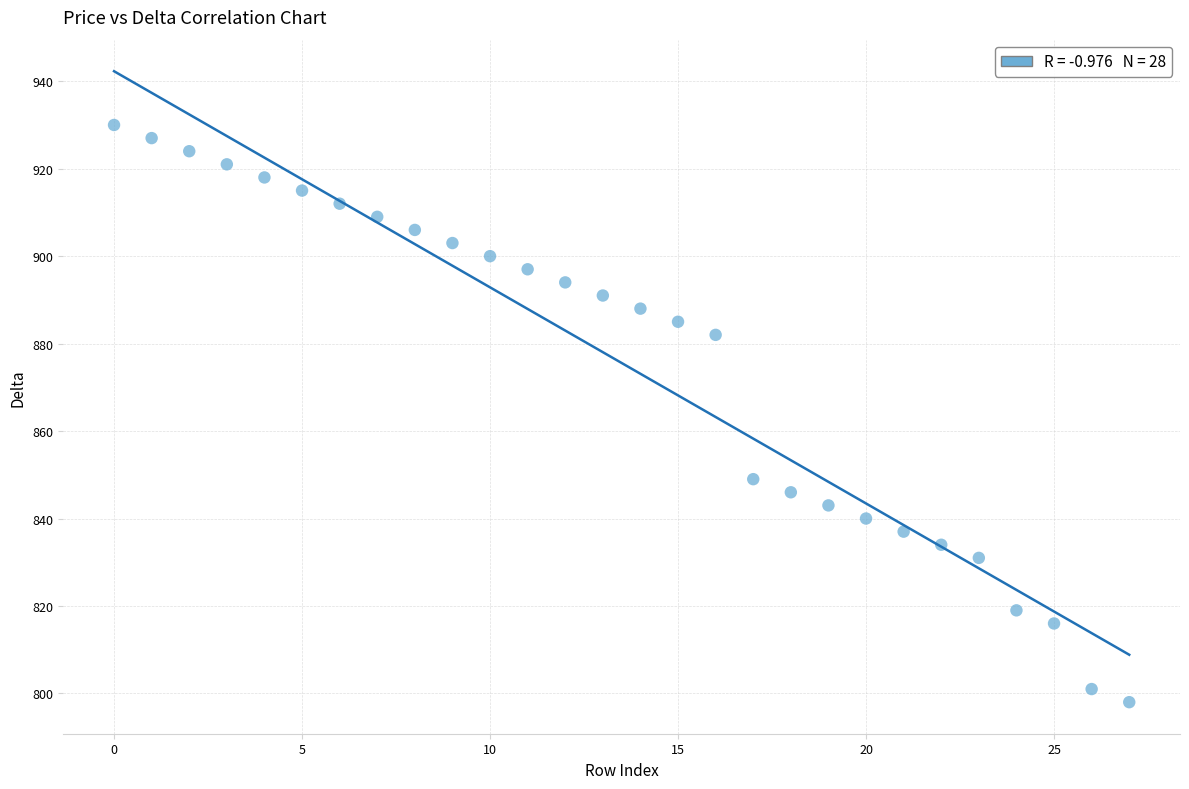

What is the range of Y values (max minus min)?

132